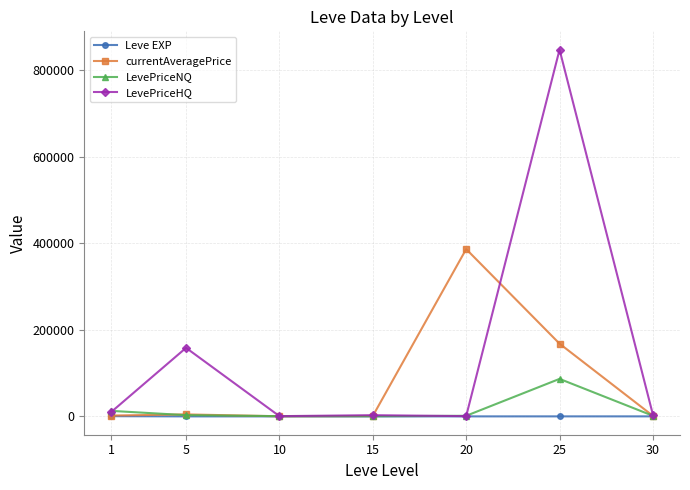

True or false: LevePriceHQ has more than 0 interior local peaks.

True